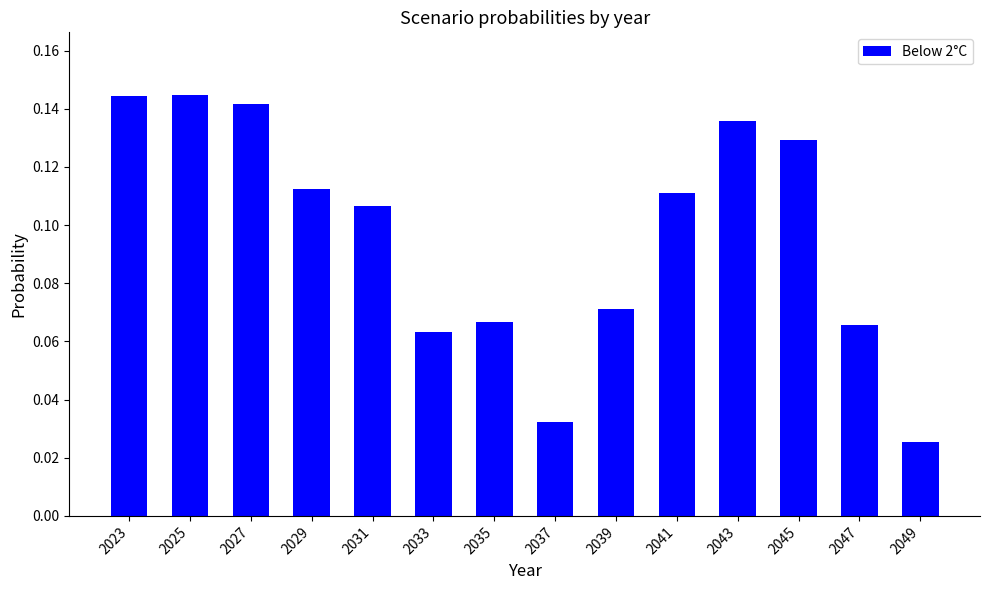

At which category does the chart reach its minimum across all series?

2049